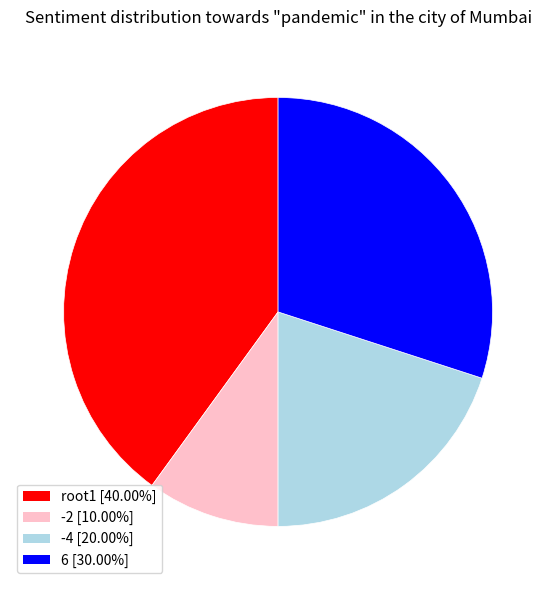

Is there any slice that represents more than half of the pie?

No